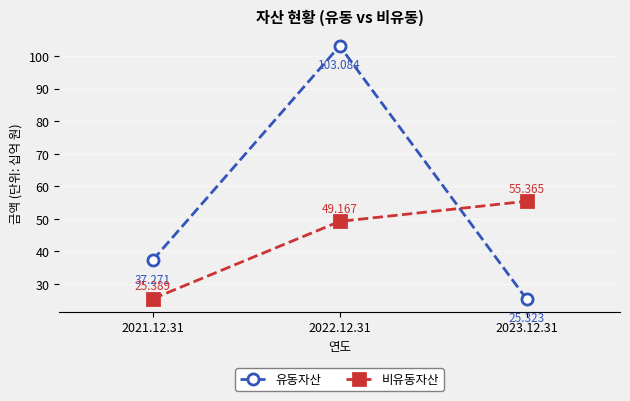

How many data points in 유동자산 are above 37?

2